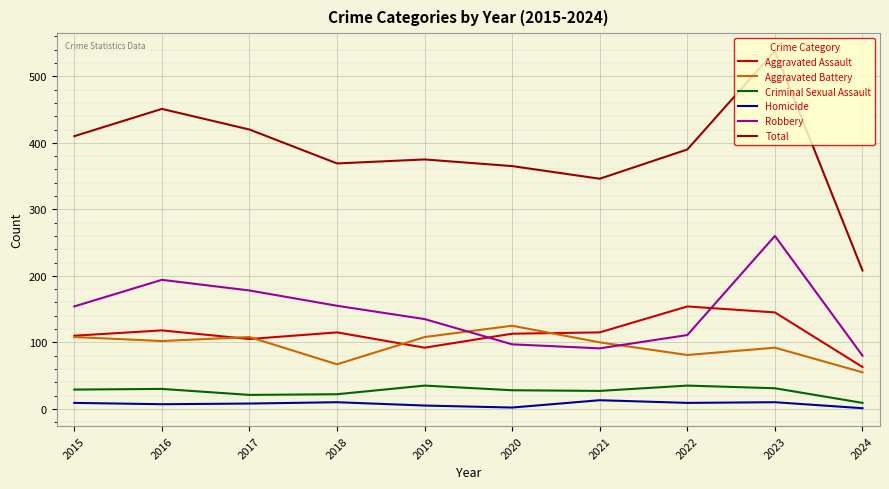

True or false: Homicide and Aggravated Battery intersect in this chart.

False